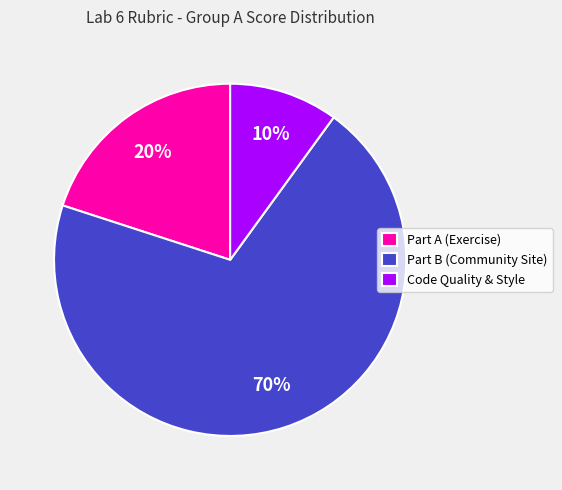

Is the sum of Part B (Community Site) and Part A (Exercise) greater than half?

Yes